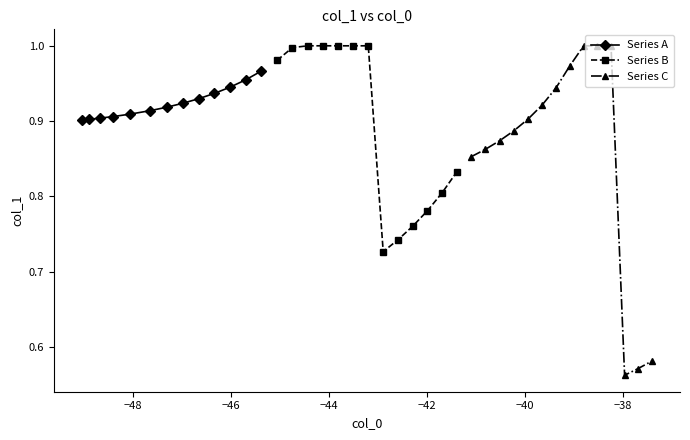

Which has a higher value, 22 or 14?

14